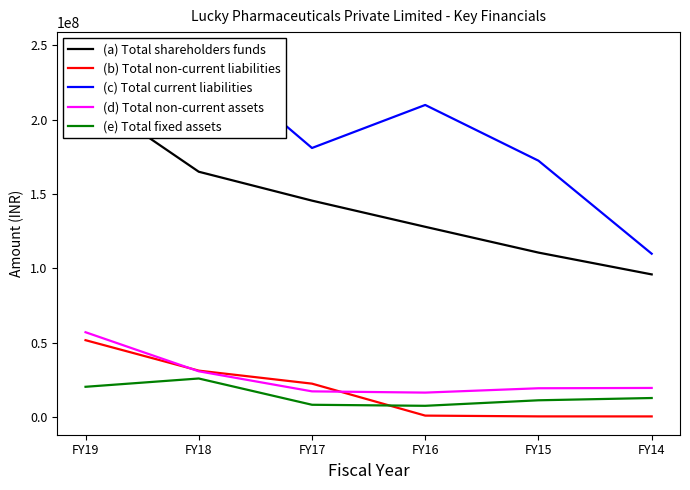

True or false: (e) Total fixed assets and (a) Total shareholders funds cross at least once.

False